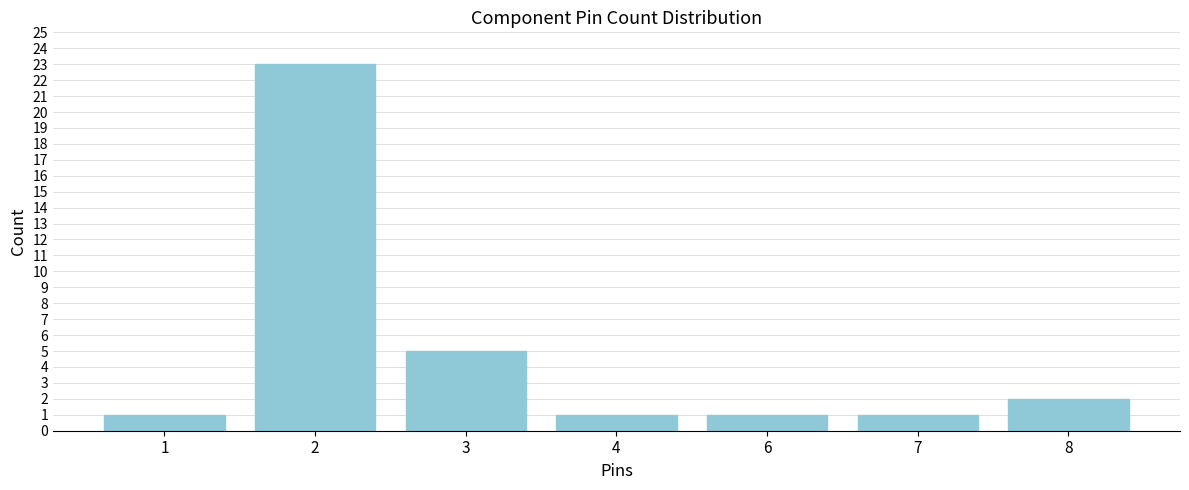

Reading left to right, what are all the values shown in this chart?

1	23	5	1	1	1	2